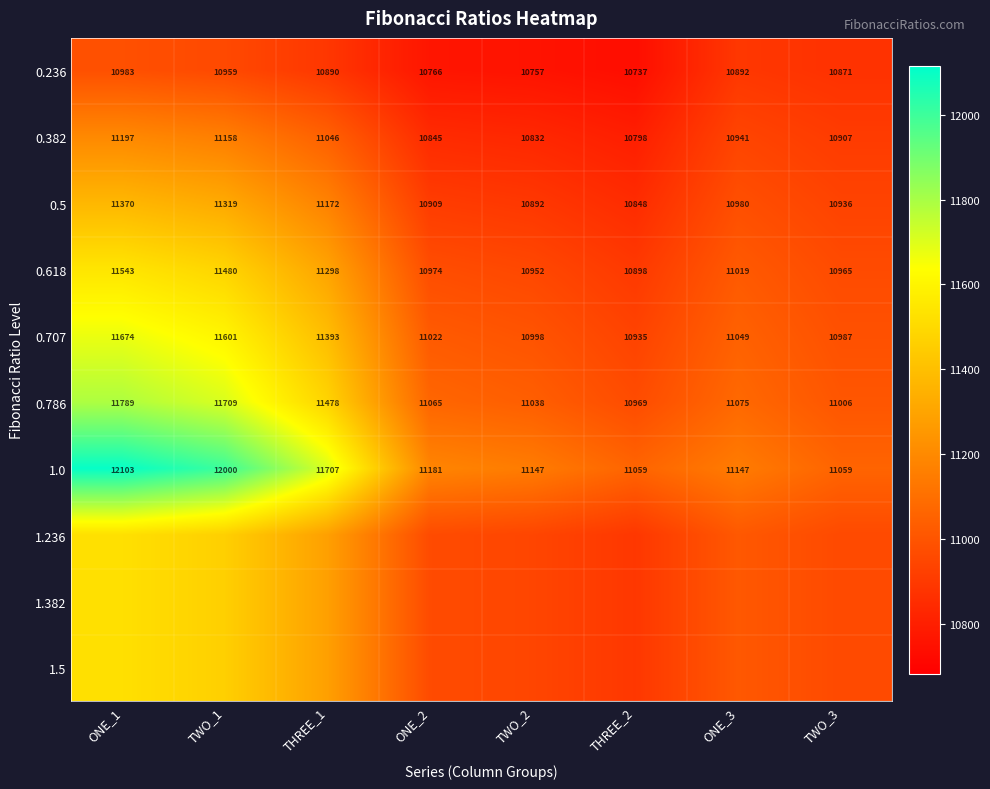

What is the total value across all series at TWO_2?

109451.1